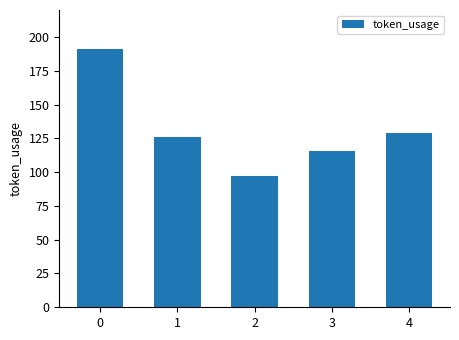

Where is the data nearest to the value 144?

4